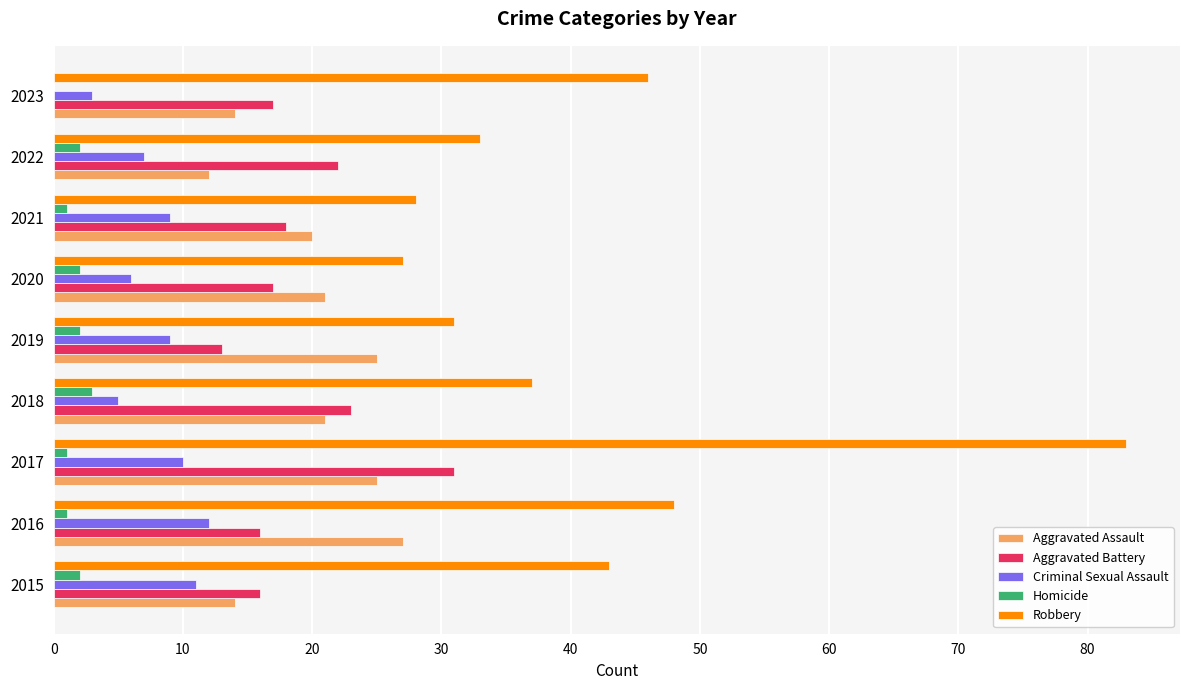

What is the maximum value shown in the chart?

83